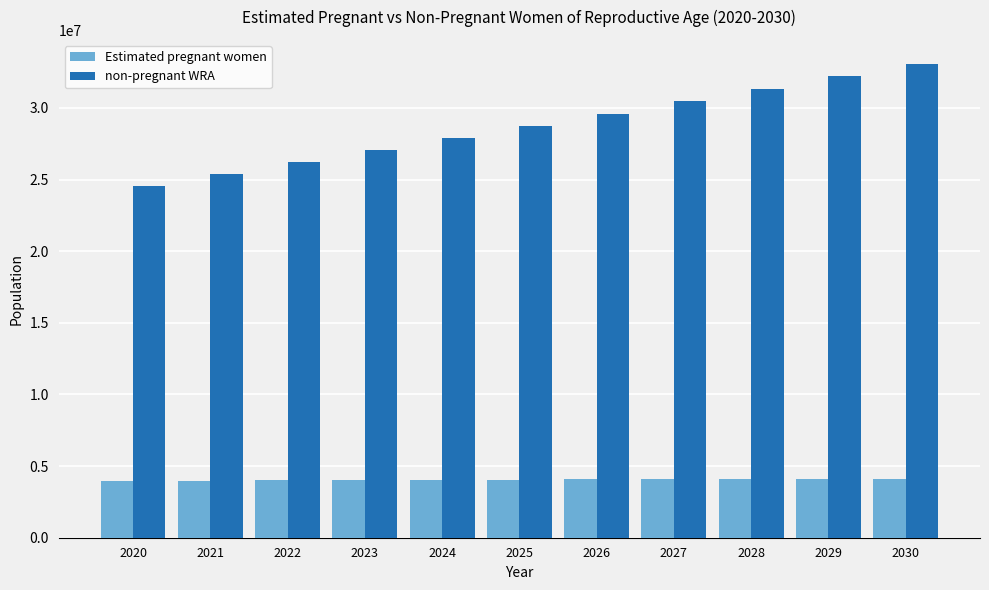

At 2021, list the series in order from largest to smallest.

non-pregnant WRA, Estimated pregnant women